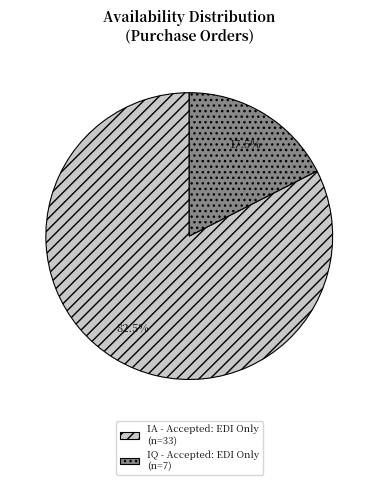

Between IA - Accepted: EDI Only (n=33) and IQ - Accepted: EDI Only (n=7), which is larger?

IA - Accepted: EDI Only (n=33)